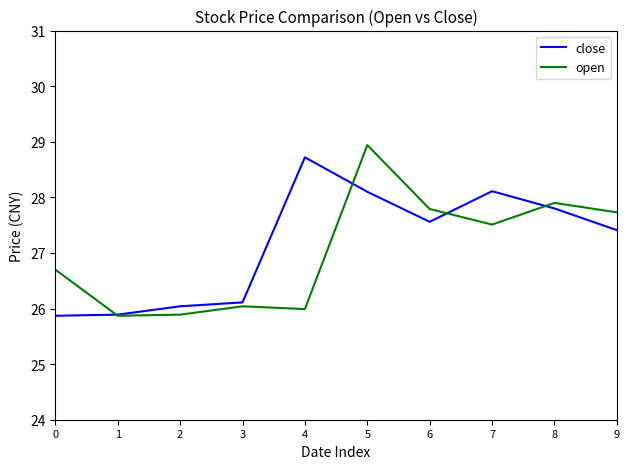

List the series in order of their overall mean, highest first.

close, open